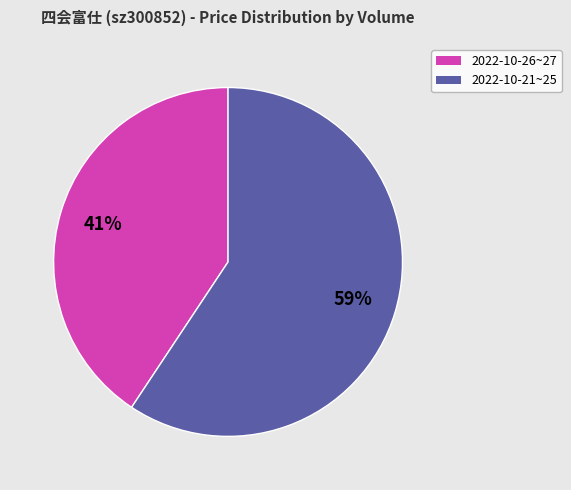

To the nearest percent, what is the average slice percentage?

50%